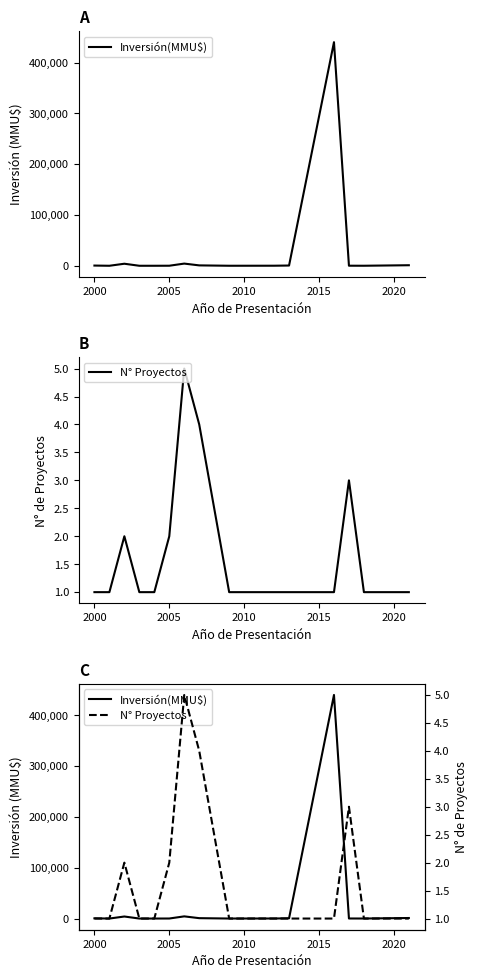

List the series in order of their overall mean, lowest first.

N° Proyectos, Inversión(MMU$)